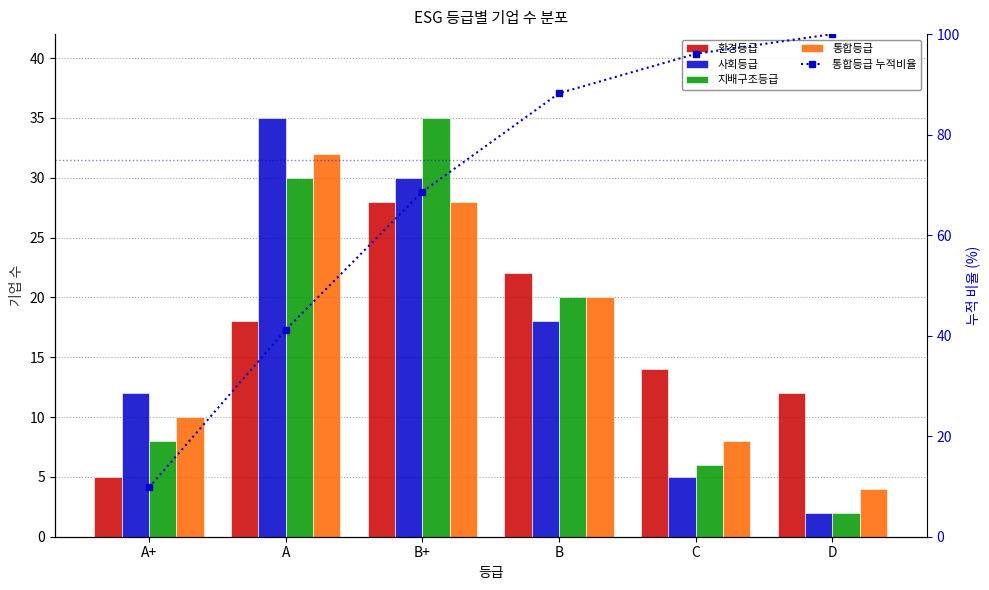

What is the label of the 5th bar from the left?

C